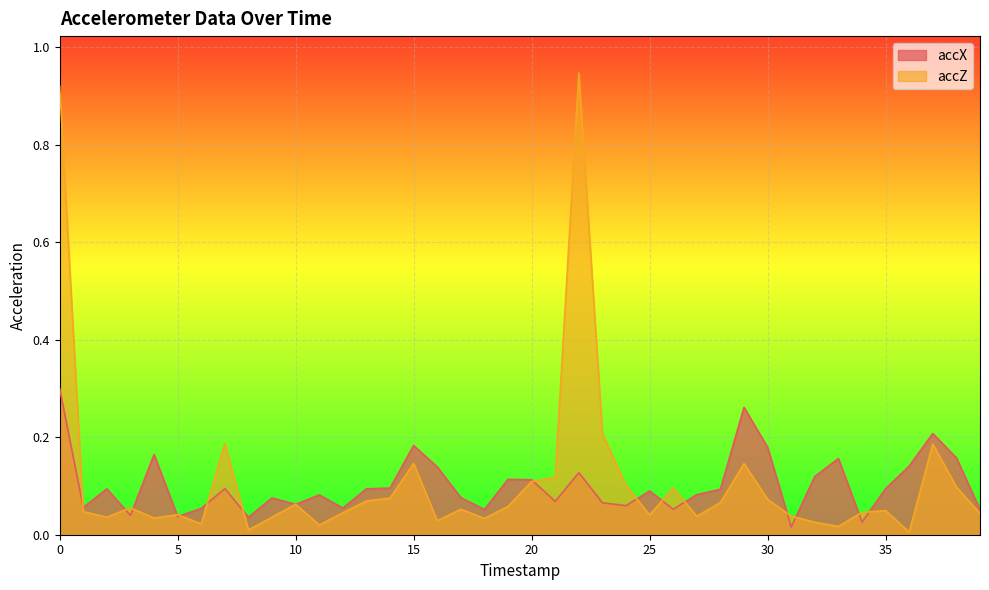

What is the sum of the accX values at 38 and 28?

0.3